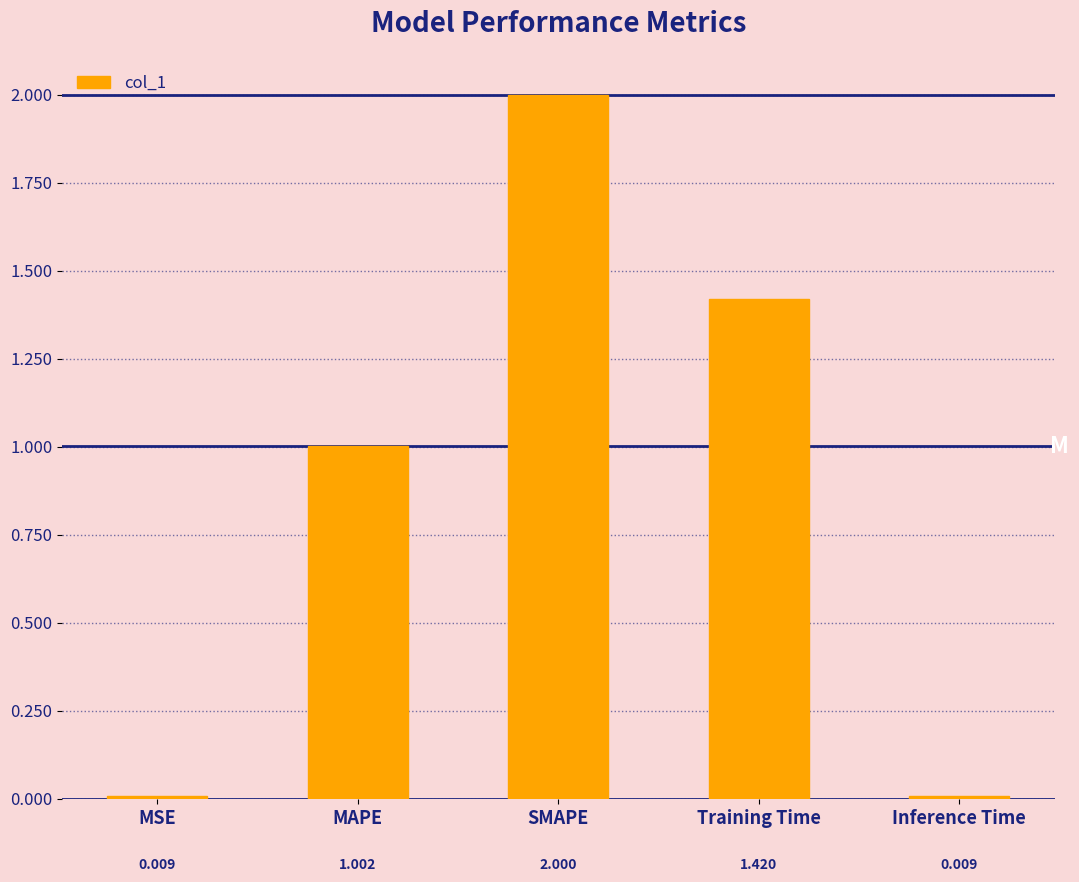

Does the chart contain any negative values?

No